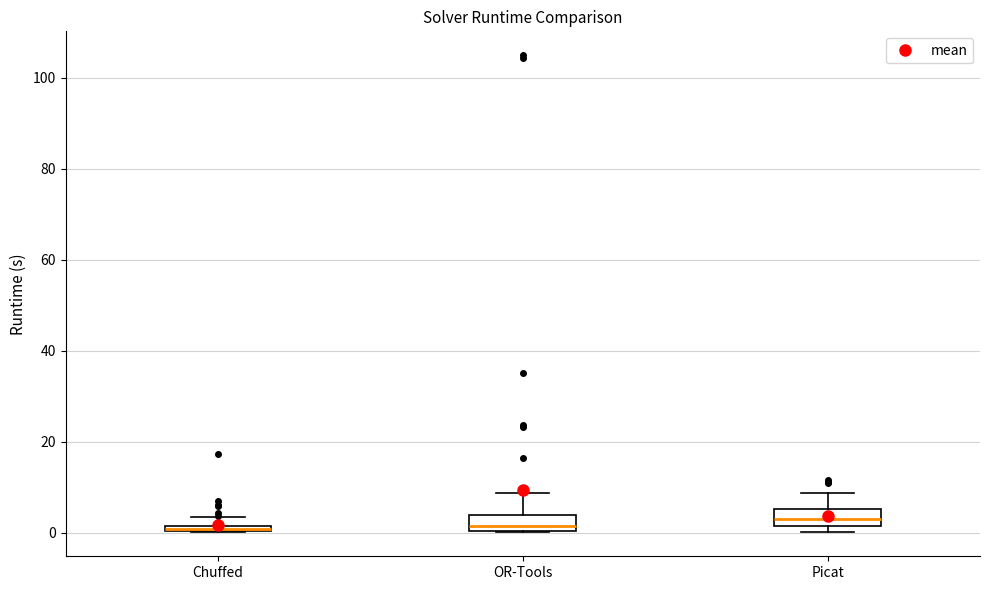

Where is the upper edge of the box for Chuffed on the y-axis? The values are not printed on the chart, so give them approximately, as read against the axis.

2